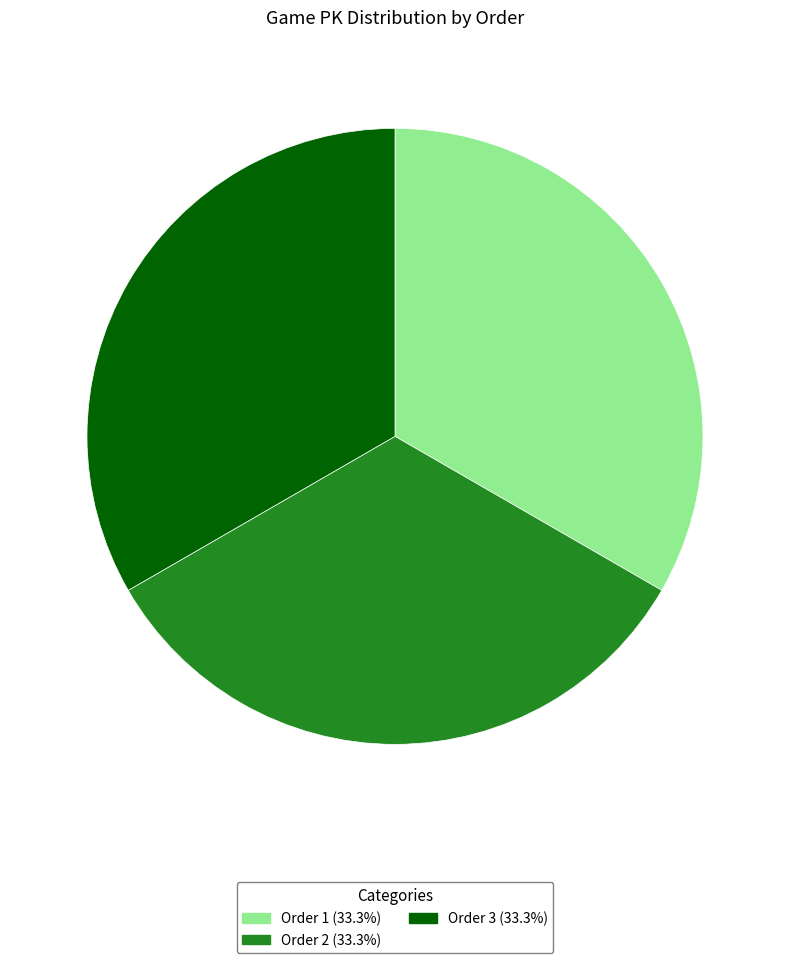

Is Order 1 (33.3%) the majority of the pie?

No